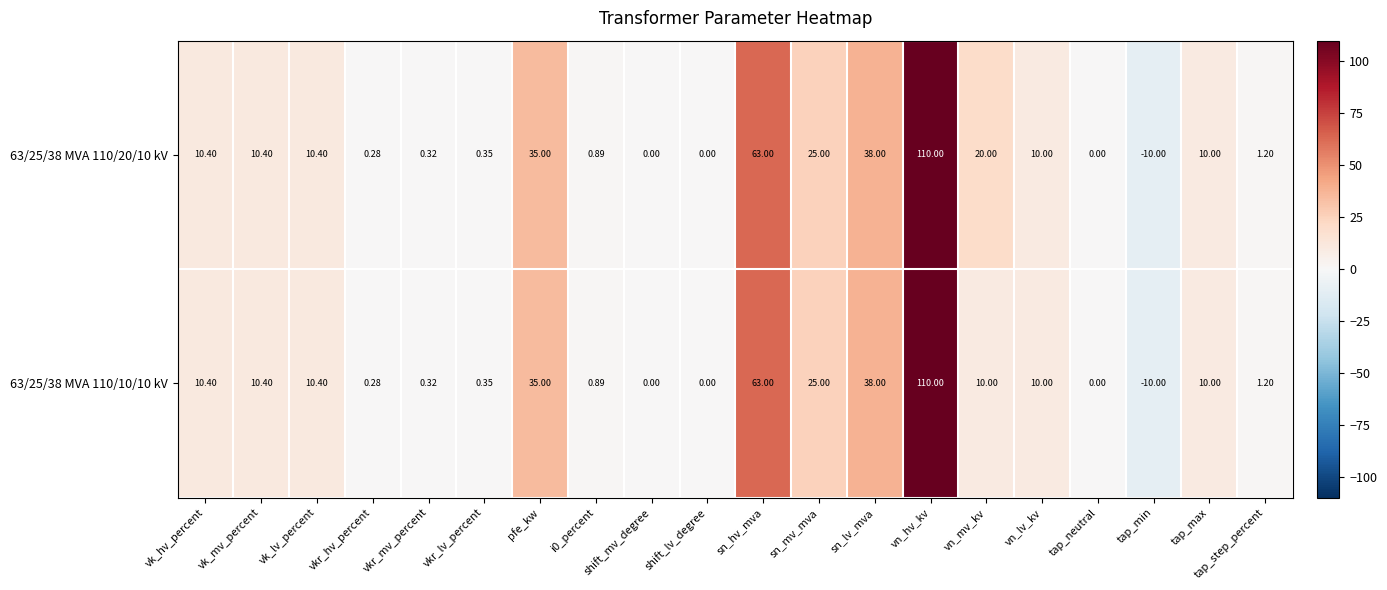

How many values in the 63/25/38 MVA 110/20/10 kV series are below 10?

9